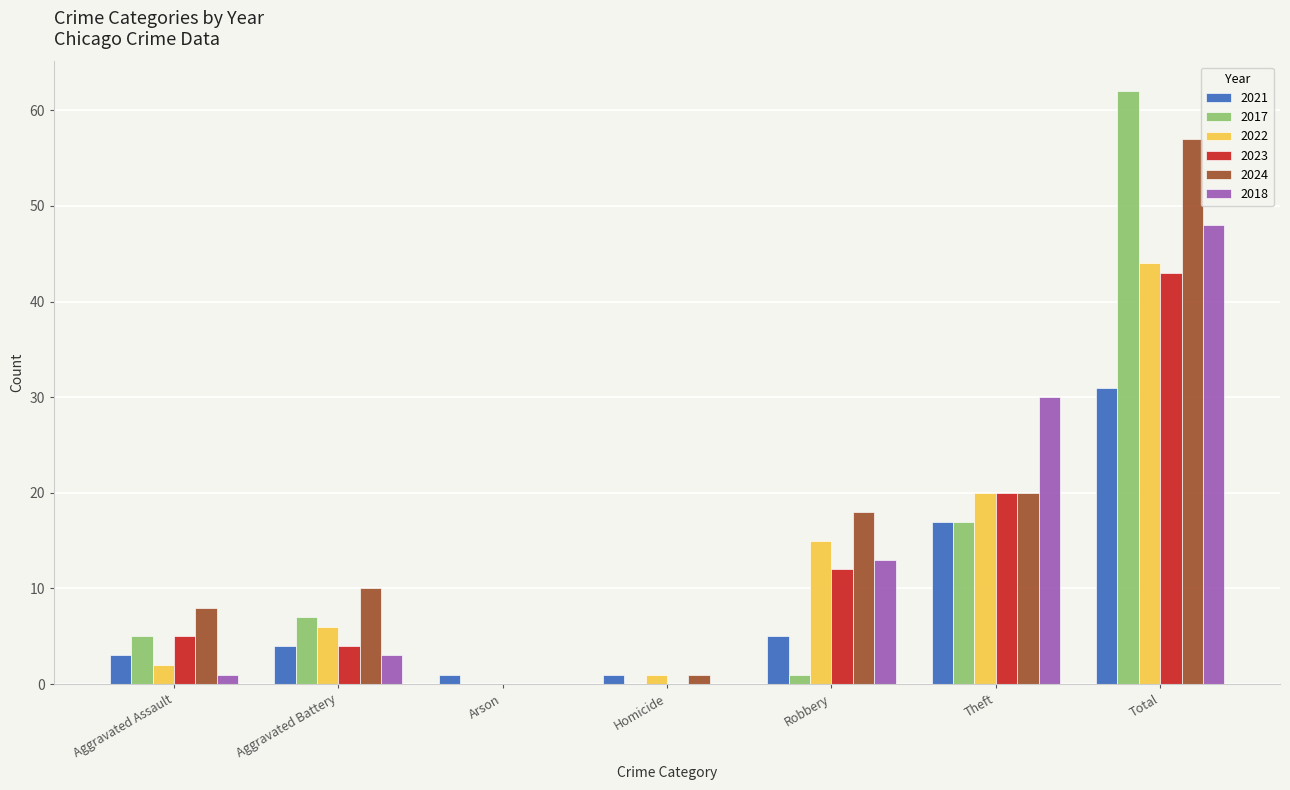

Are the bars horizontal?

No